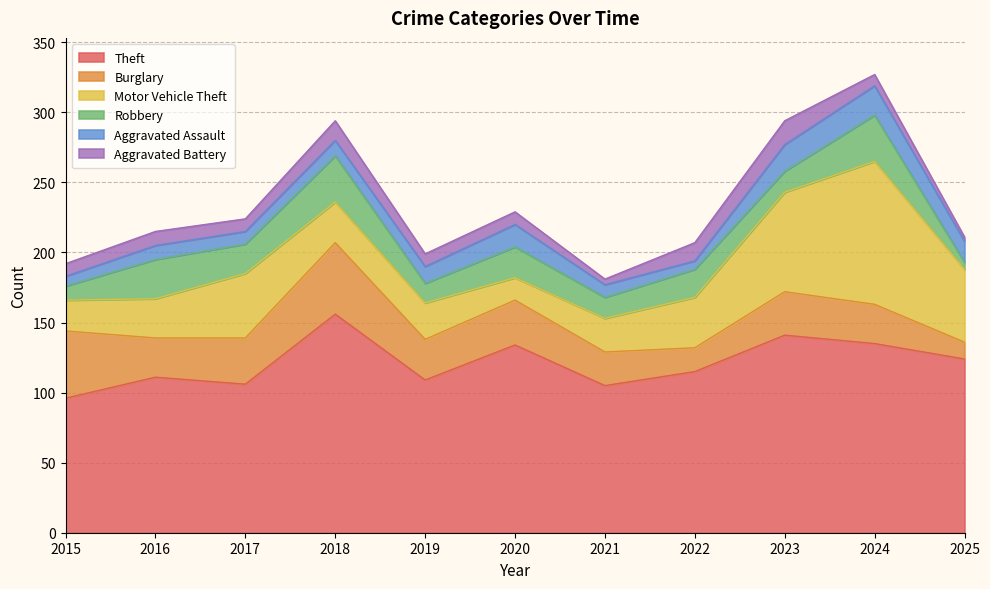

What is the value of the Aggravated Battery point at the 10th from the left?

8